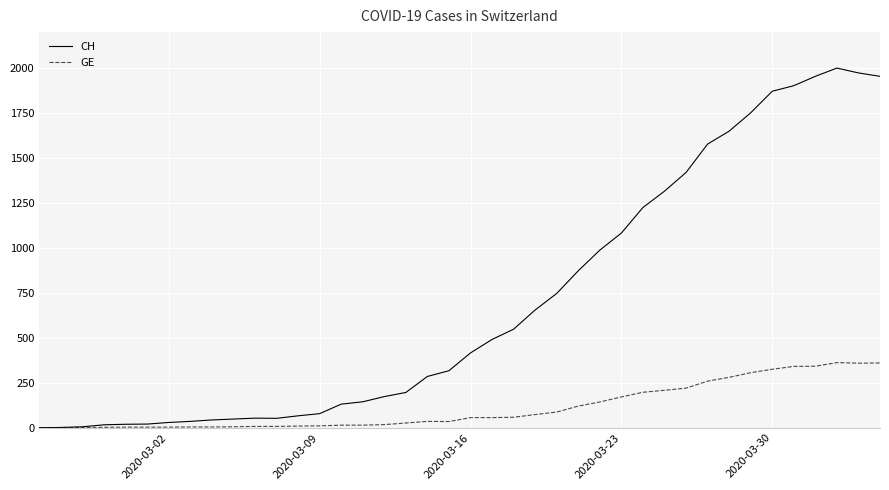

Which series has the largest total across all categories?

CH